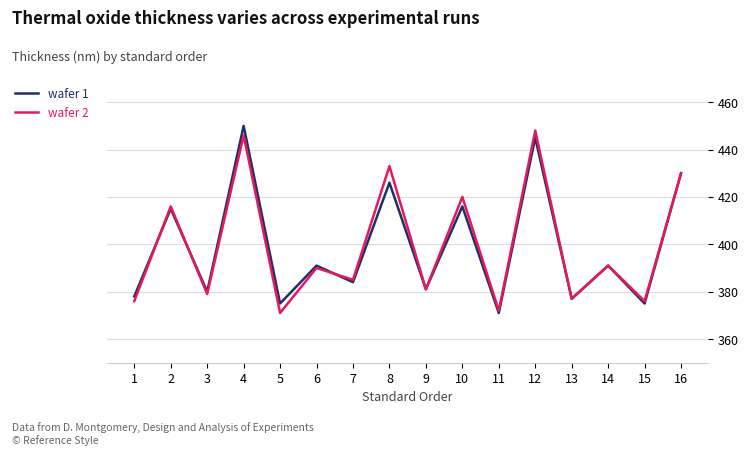

What are all the series names shown in the legend?

wafer 1, wafer 2